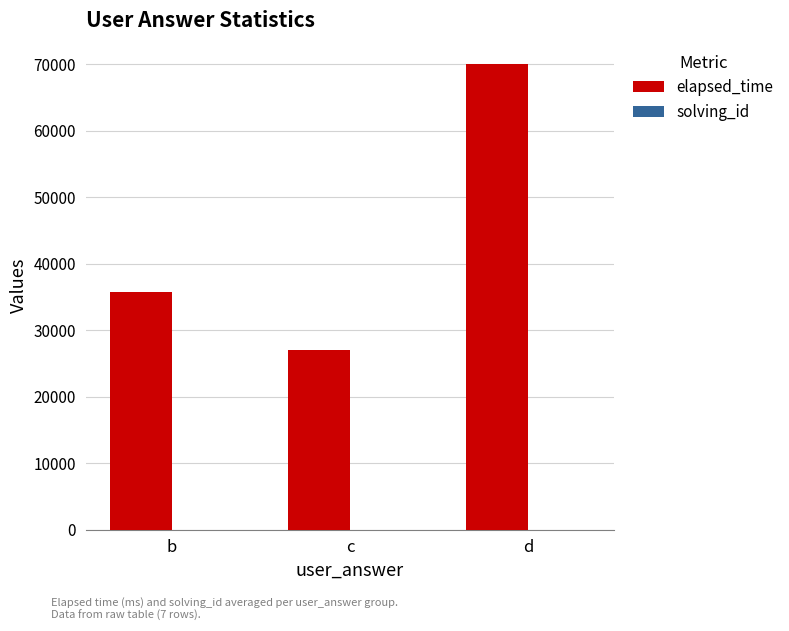

Which series has the largest total across all categories?

elapsed_time